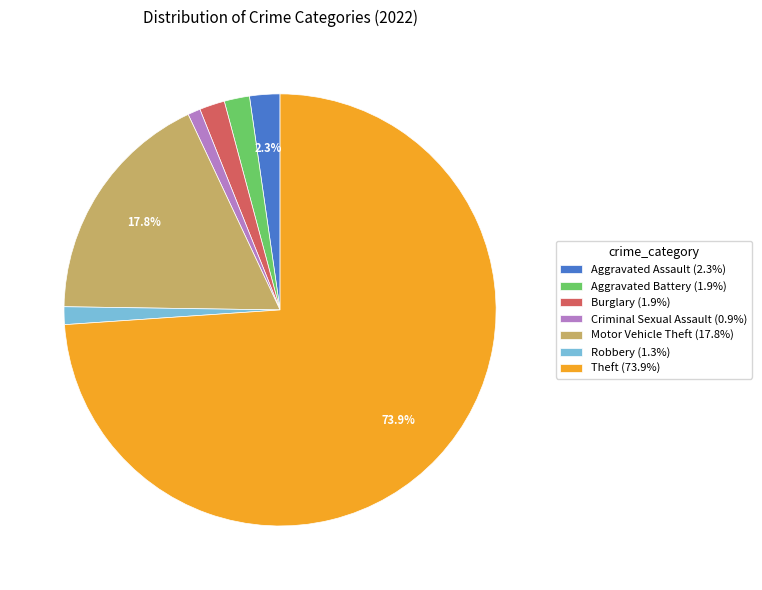

To the nearest percent, what is the difference between the largest and smallest slice percentages?

73%